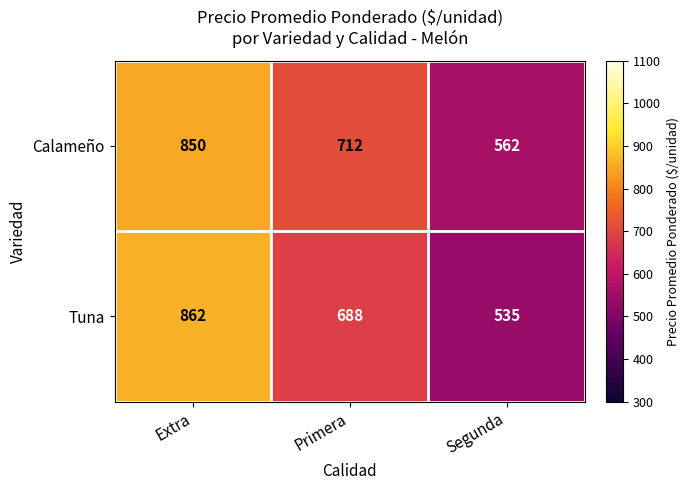

The Tuna series shows 1445 at Extra. True or false?

False